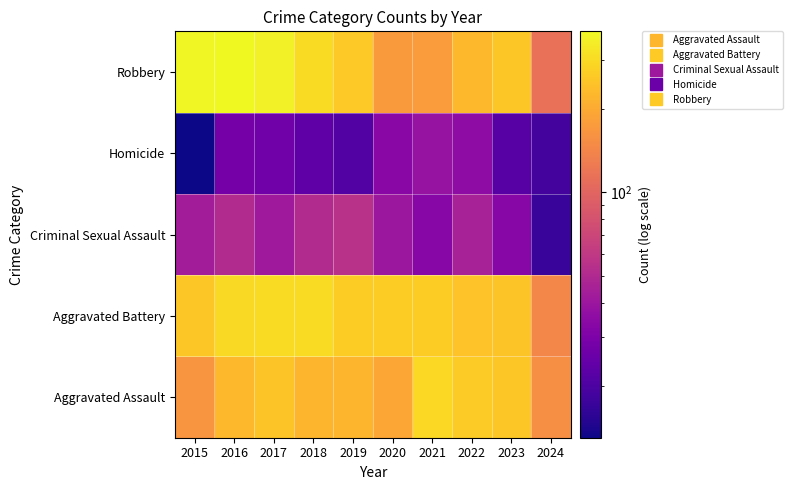

What is the maximum value shown in the chart?

381